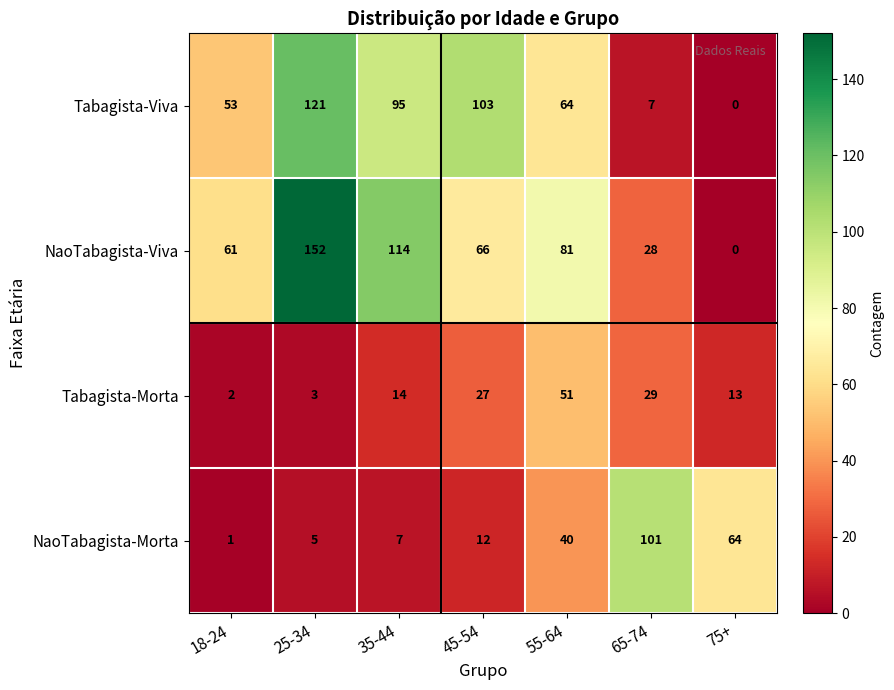

What is the average value of the Tabagista-Morta series?

20